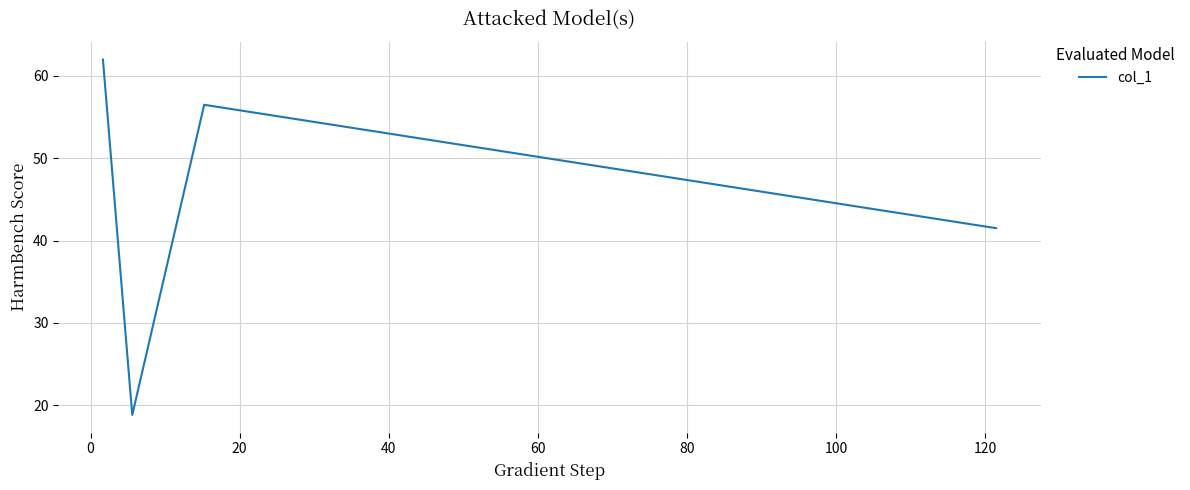

True or false: there are more than 2 points higher than both neighbors.

False